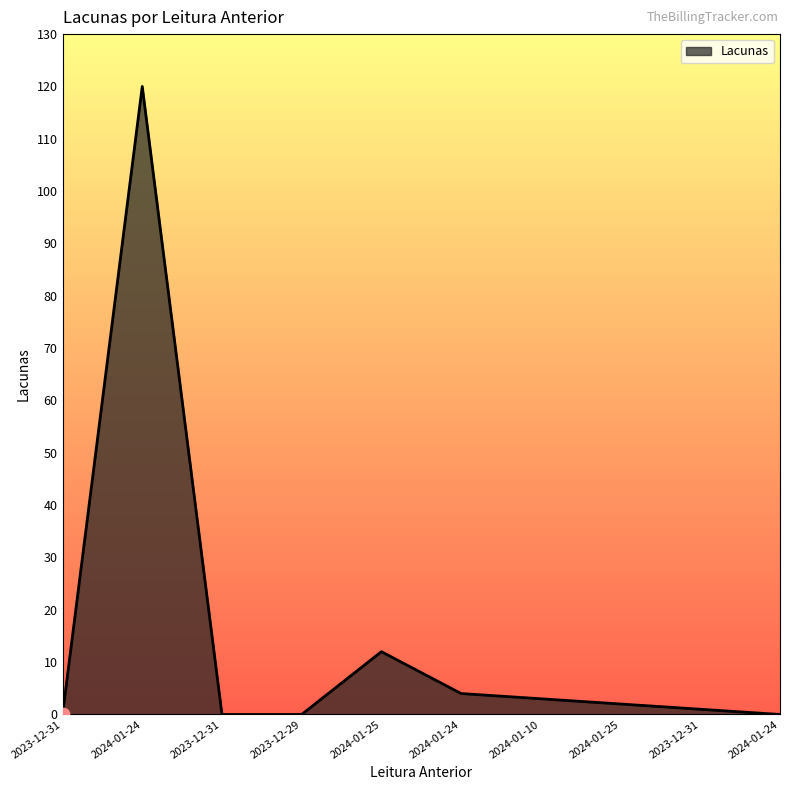

Approximately how many times larger is the value at 2024-01-25 compared to 2024-01-24?

0.5